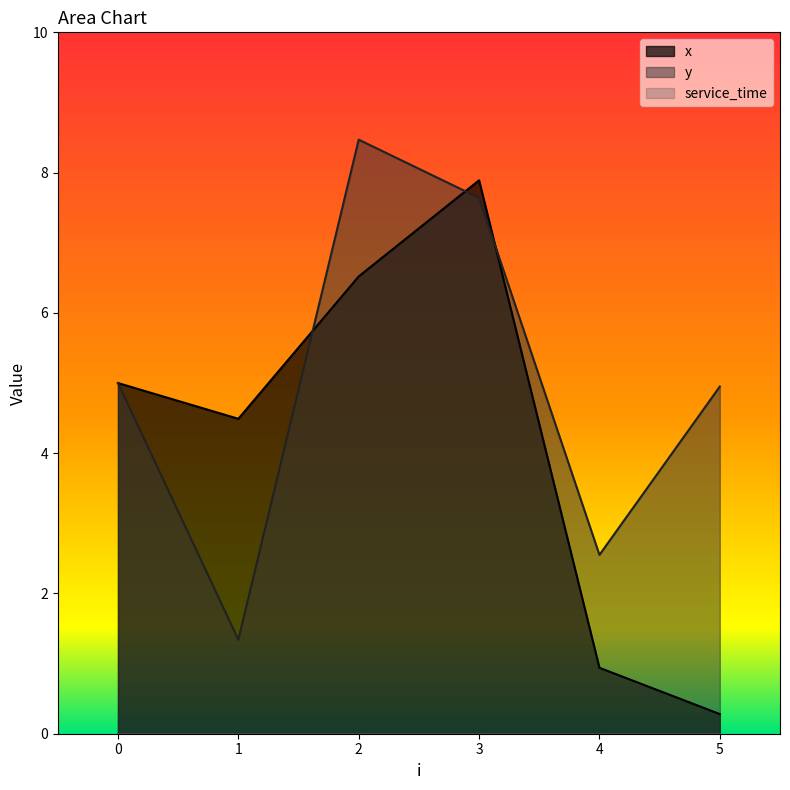

At which category is the sum across all series the highest?

3